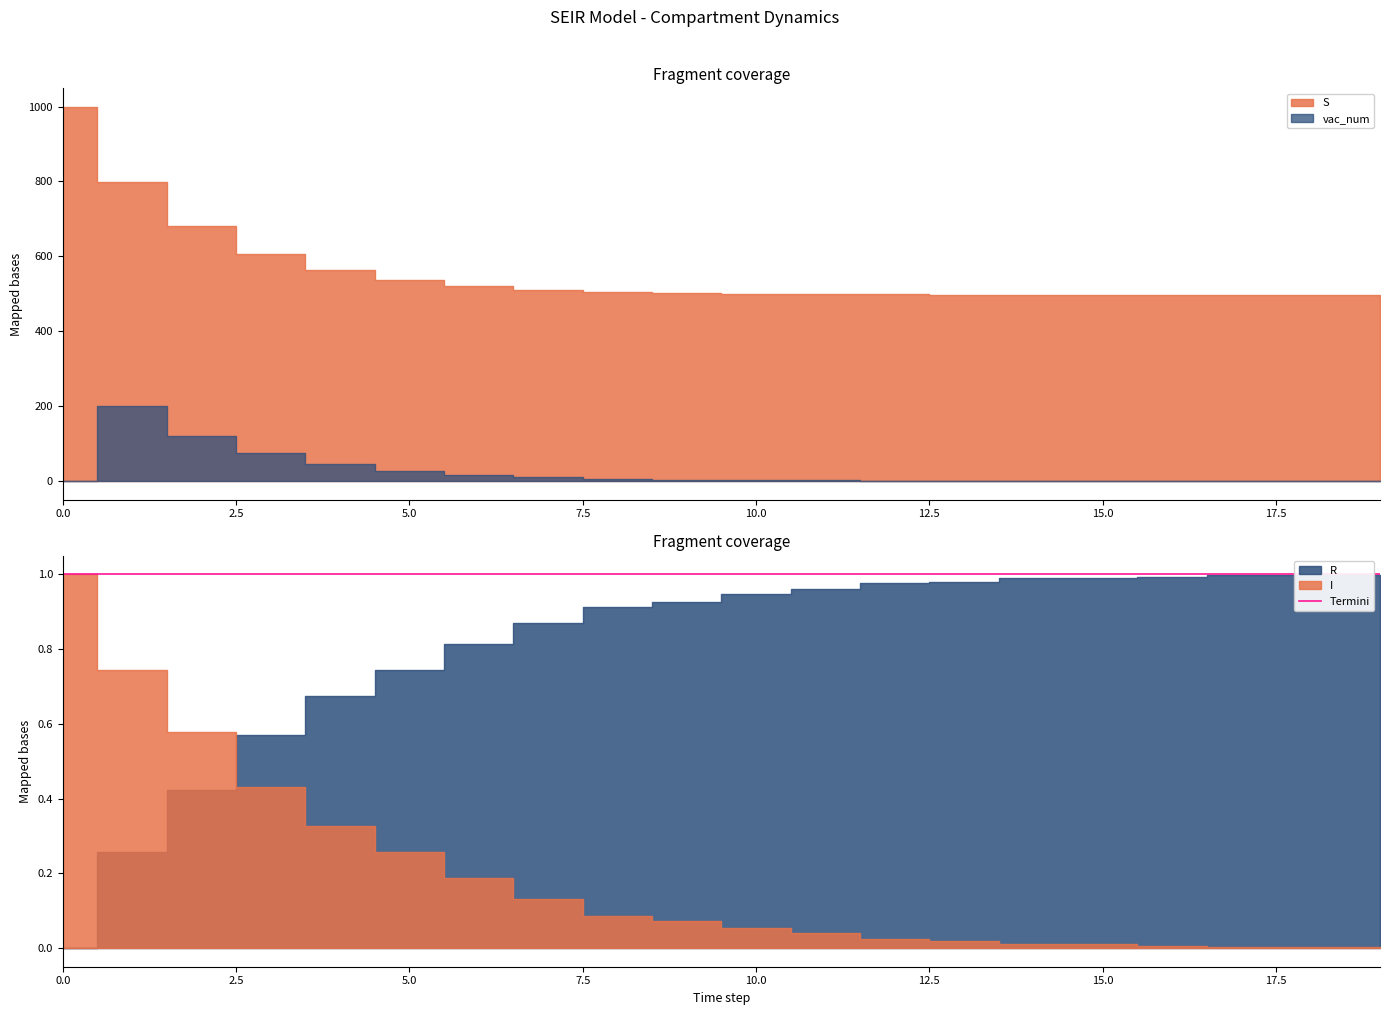

At which label does I reach its minimum?

17